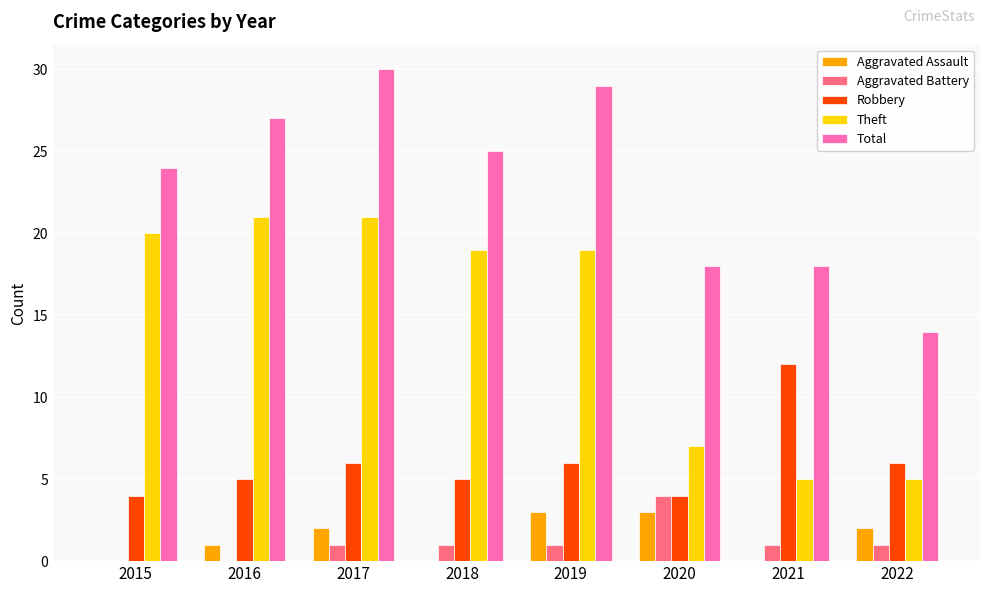

What is the total value across all series at 2018?

50